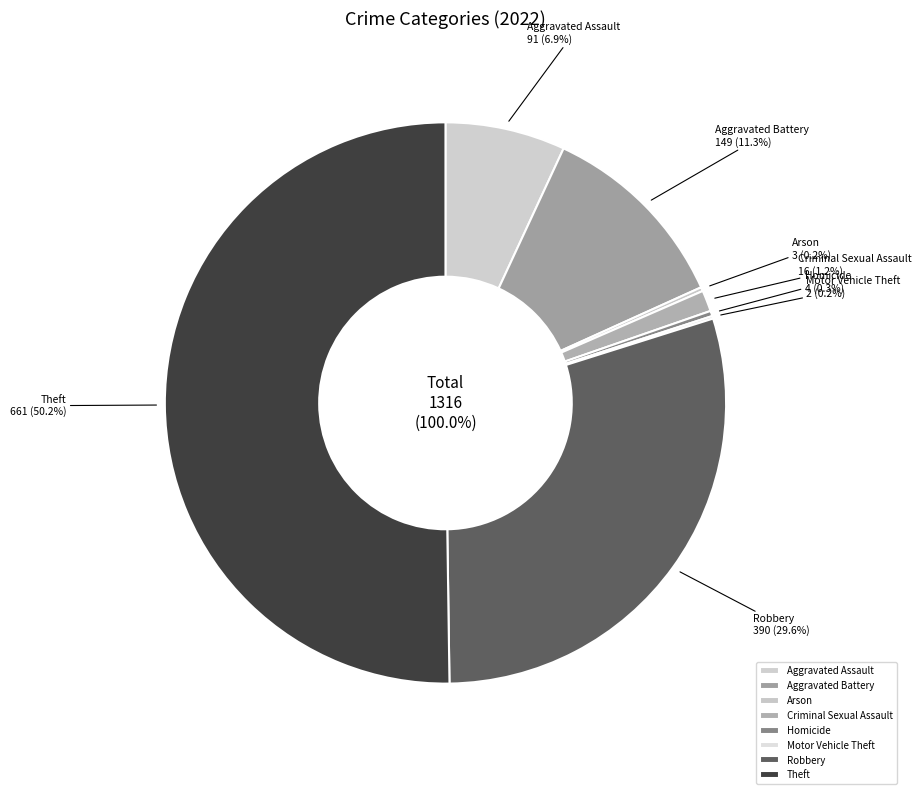

How many segments does this pie chart have?

8